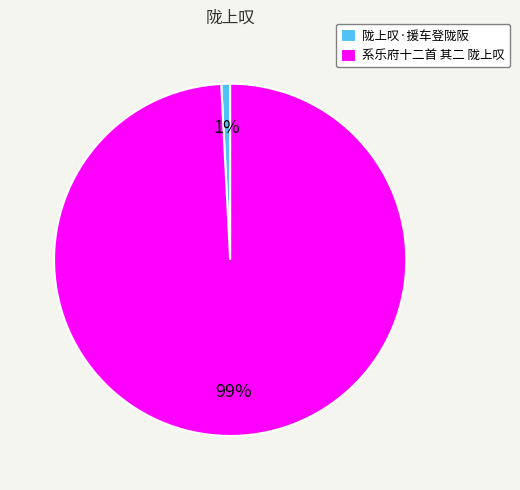

Which slice is the smallest?

陇上叹·援车登陇阪